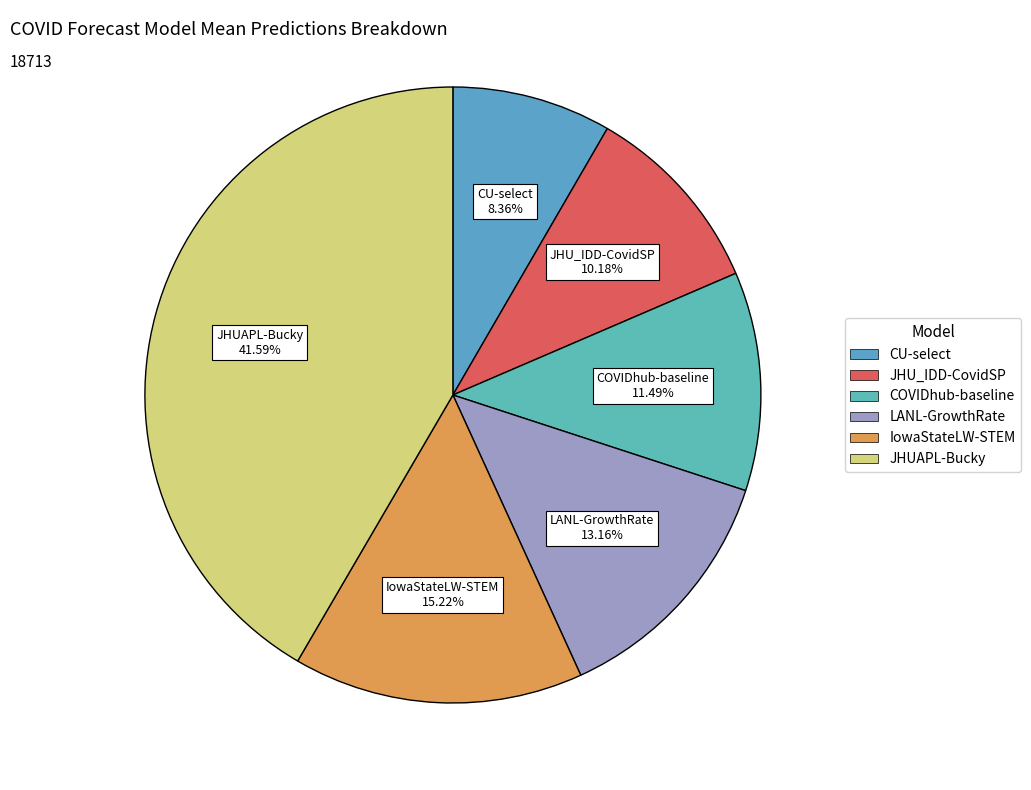

Rank the categories by value from lowest to highest.

CU-select, JHU_IDD-CovidSP, COVIDhub-baseline, LANL-GrowthRate, IowaStateLW-STEM, JHUAPL-Bucky